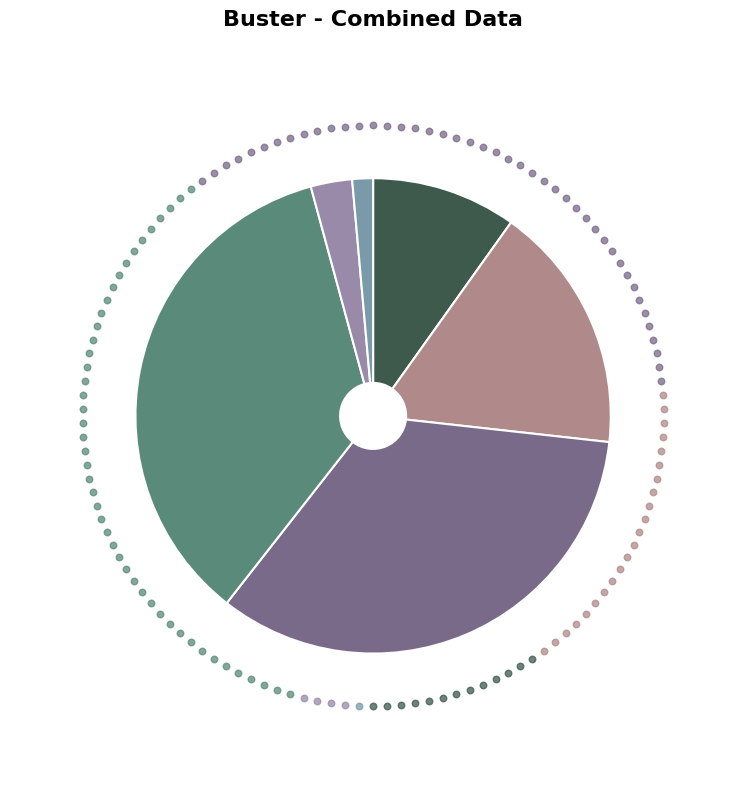

Does any single category account for the majority?

No